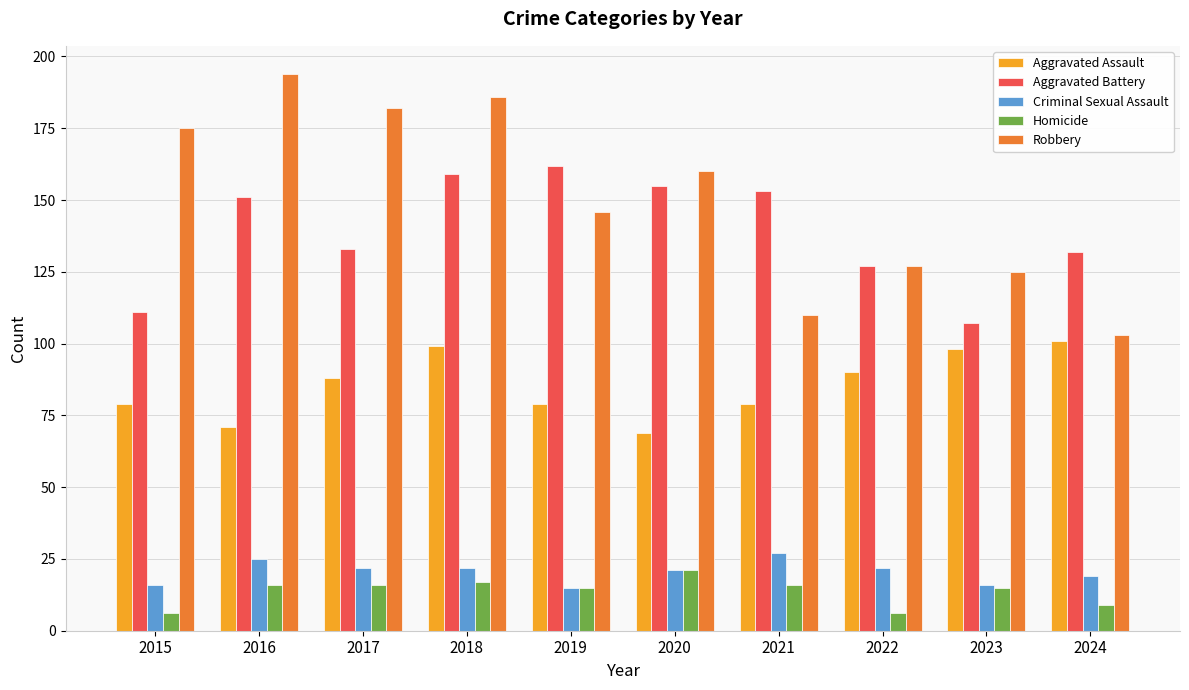

What is the difference between the second highest and second lowest values in the Aggravated Assault series?

28